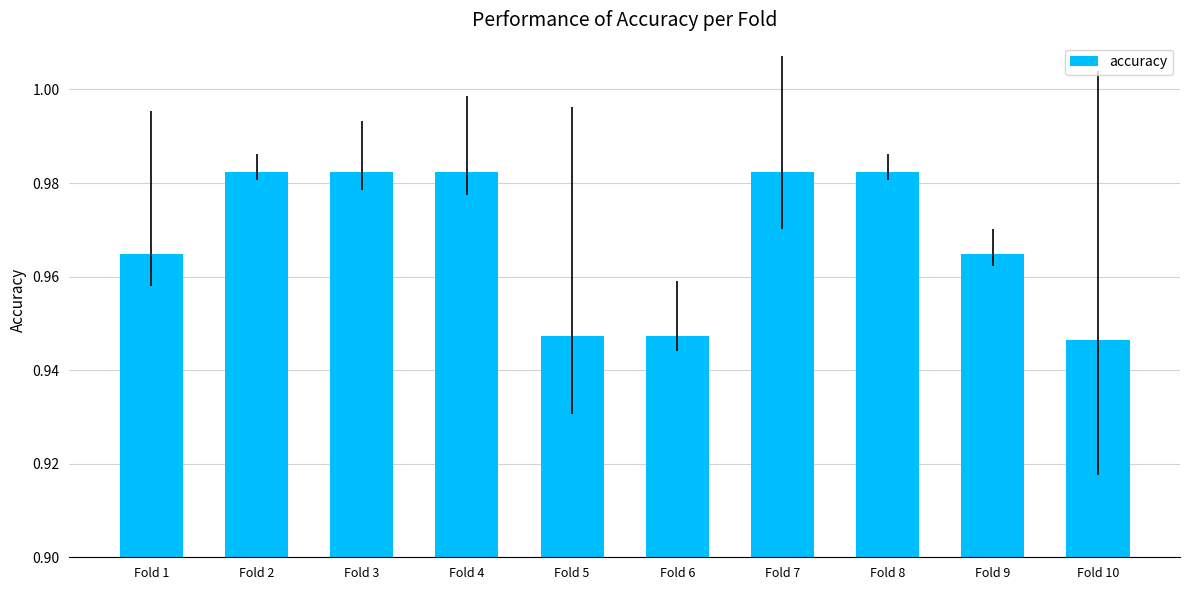

Where is the data nearest to the value 0?

Fold 10